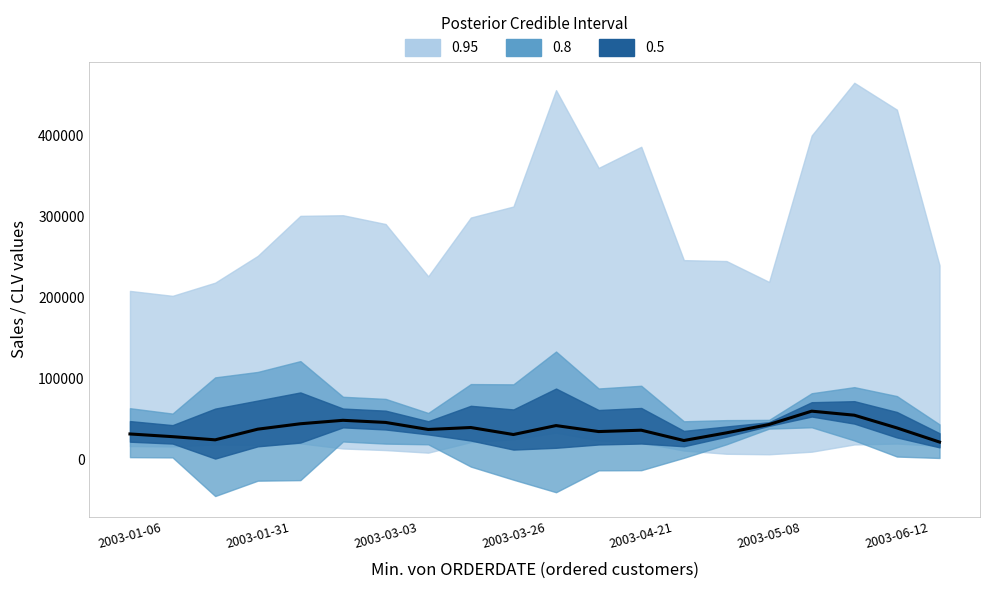

The chart shows a value of 8509.7 at 8. True or false?

False